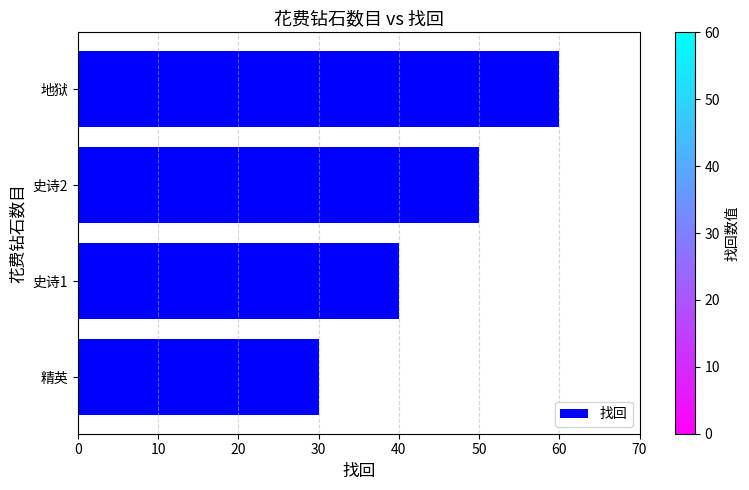

What is the change in value from 精英 to 史诗1?

+10